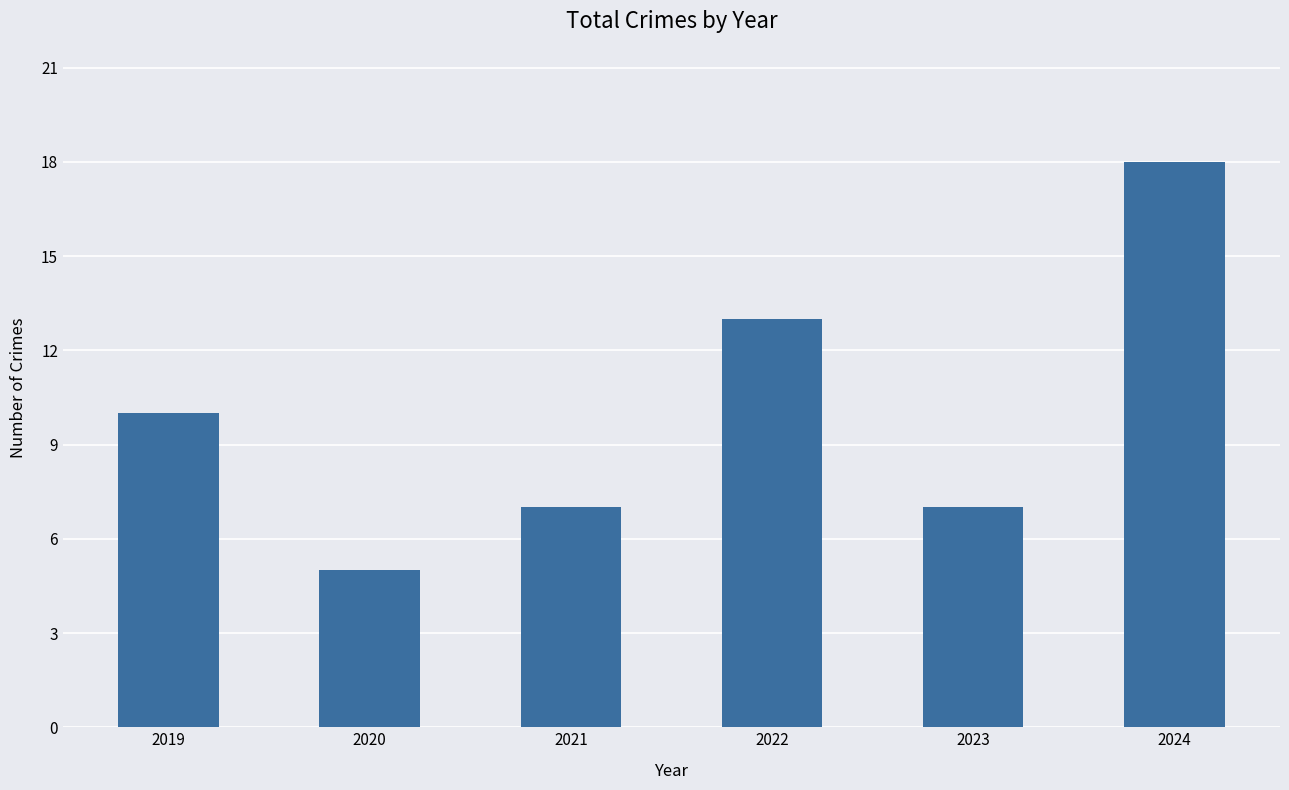

At which label is the value closest to 11?

2019